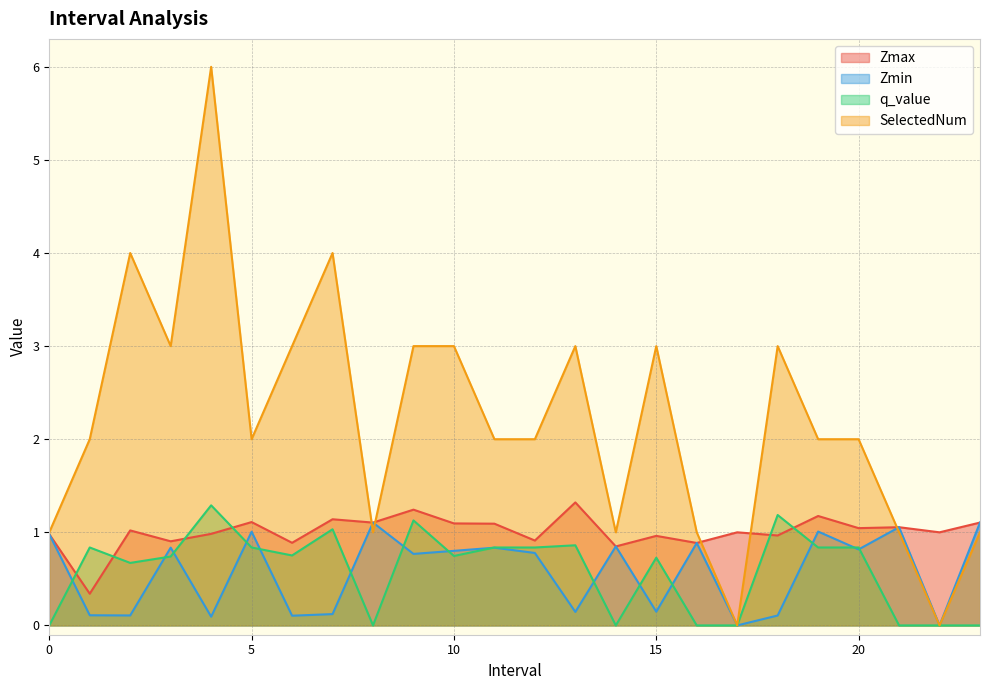

The Zmax series shows 1.1 at 8.0. True or false?

True